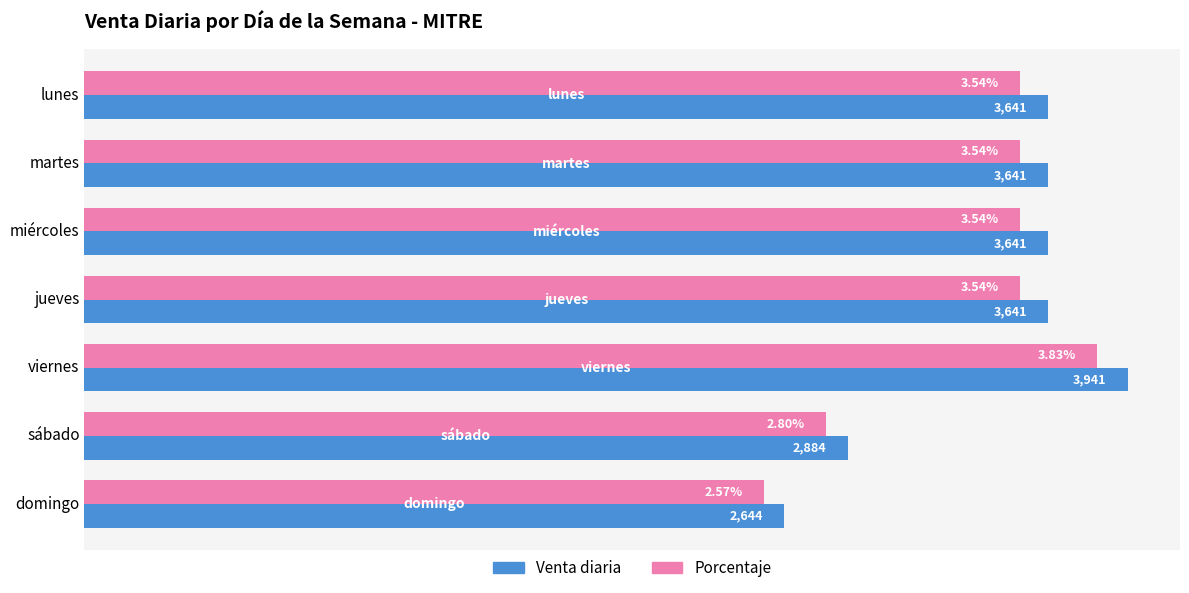

At which category is the sum across all series the highest?

viernes